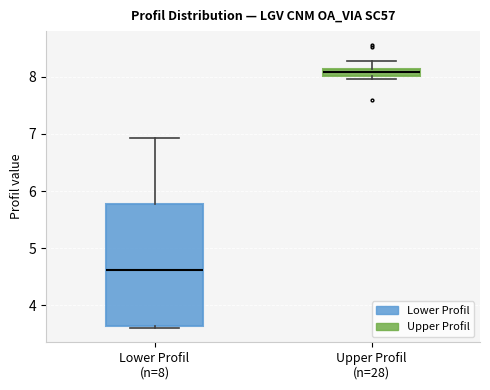

Where does the upper whisker of the box for Upper Profil (n=28) end on the y-axis? The values are not printed on the chart, so give them approximately, as read against the axis.

8.3